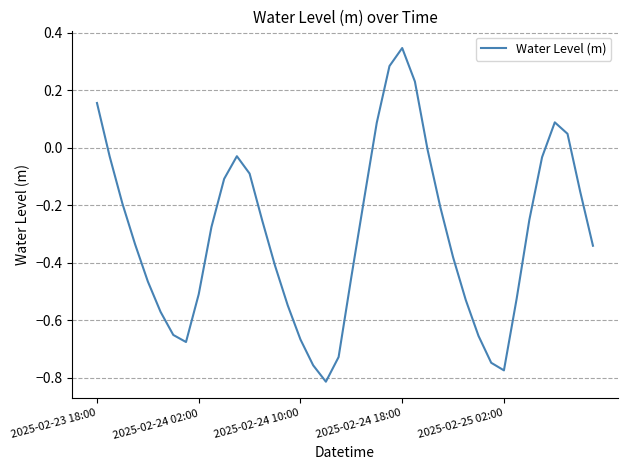

At which category does the chart reach its peak across all series?

2025-02-24 18:00